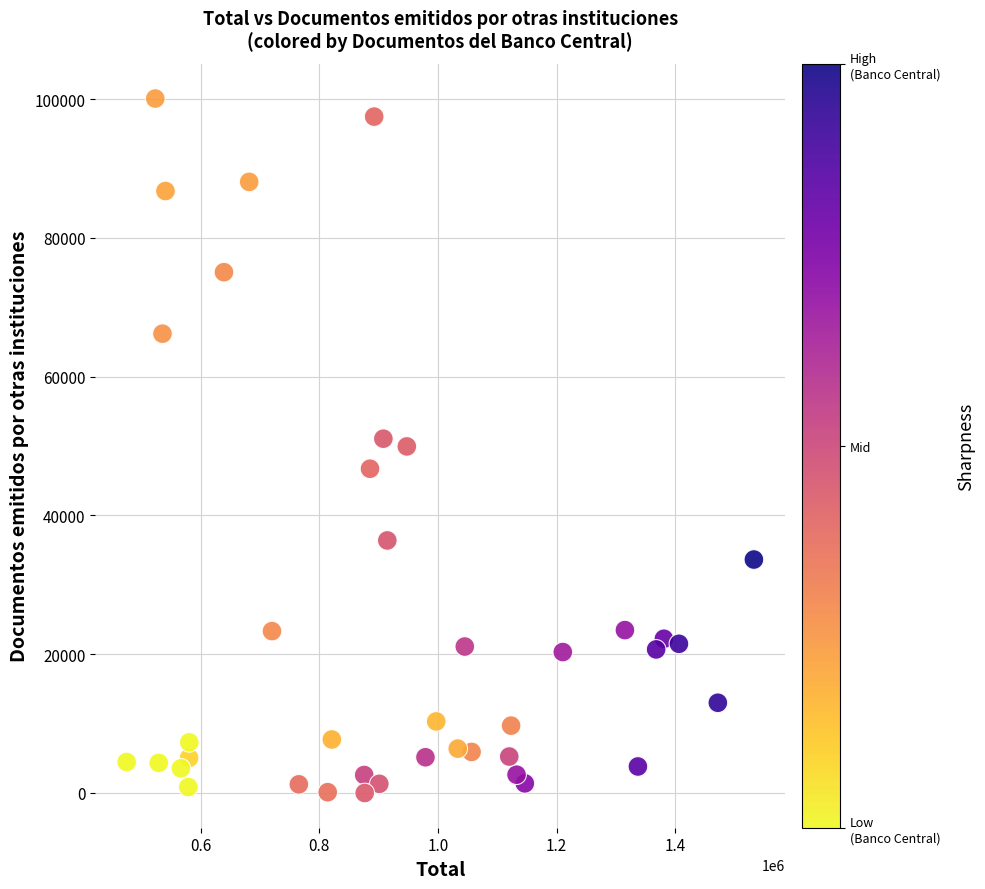

What is the range of X values (max minus min)?

1057765